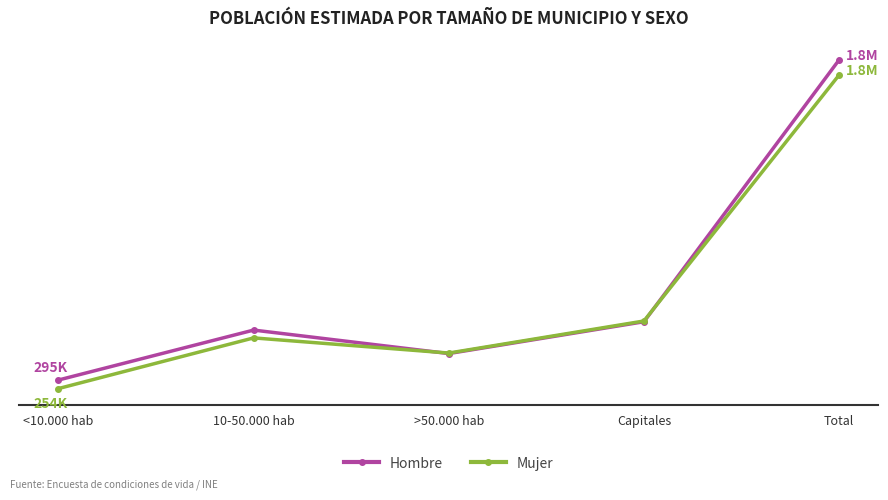

Does the chart have visible grid lines?

No